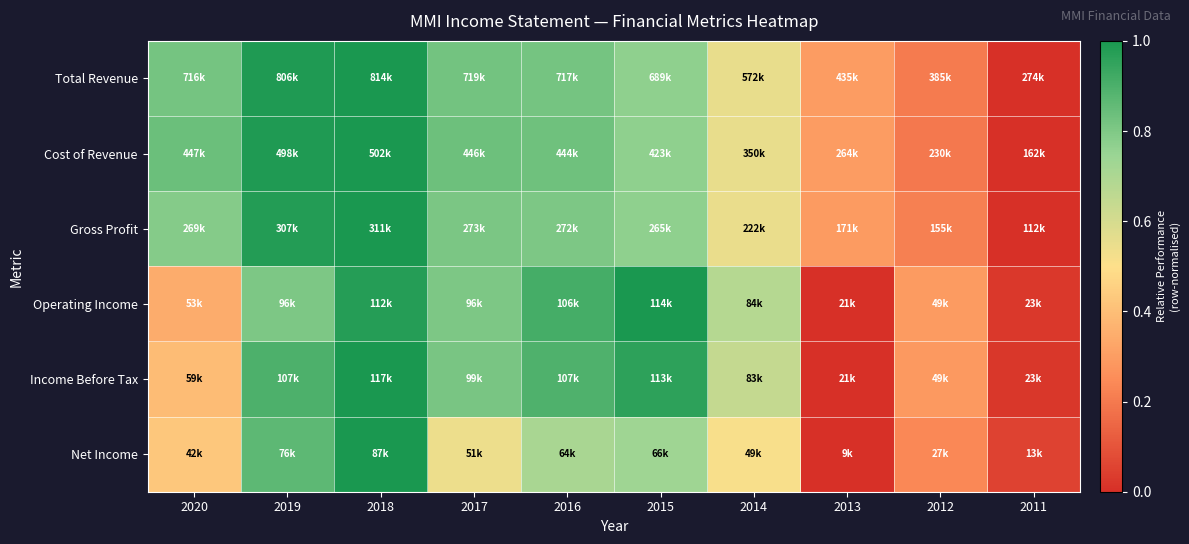

Reading right to left, what are all the values shown in this chart?

Total Revenue: 2011=0.0	2012=0.2	2013=0.3	2014=0.6	2015=0.8	2016=0.8	2017=0.8	2018=1.0	2019=1.0	2020=0.8
Cost of Revenue: 2011=0.0	2012=0.2	2013=0.3	2014=0.6	2015=0.8	2016=0.8	2017=0.8	2018=1.0	2019=1.0	2020=0.8
Gross Profit: 2011=0.0	2012=0.2	2013=0.3	2014=0.6	2015=0.8	2016=0.8	2017=0.8	2018=1.0	2019=1.0	2020=0.8
Operating Income: 2011=0.0	2012=0.3	2013=0.0	2014=0.7	2015=1.0	2016=0.9	2017=0.8	2018=1.0	2019=0.8	2020=0.3
Income Before Tax: 2011=0.0	2012=0.3	2013=0.0	2014=0.6	2015=1.0	2016=0.9	2017=0.8	2018=1.0	2019=0.9	2020=0.4
Net Income: 2011=0.1	2012=0.2	2013=0.0	2014=0.5	2015=0.7	2016=0.7	2017=0.5	2018=1.0	2019=0.9	2020=0.4